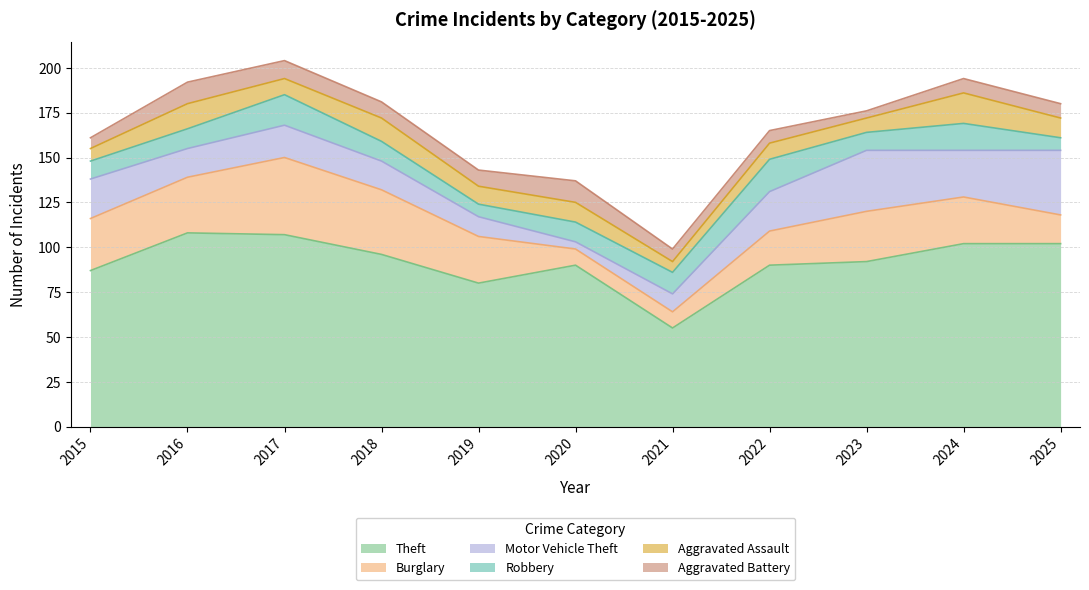

Which series has the largest total across all categories?

Theft